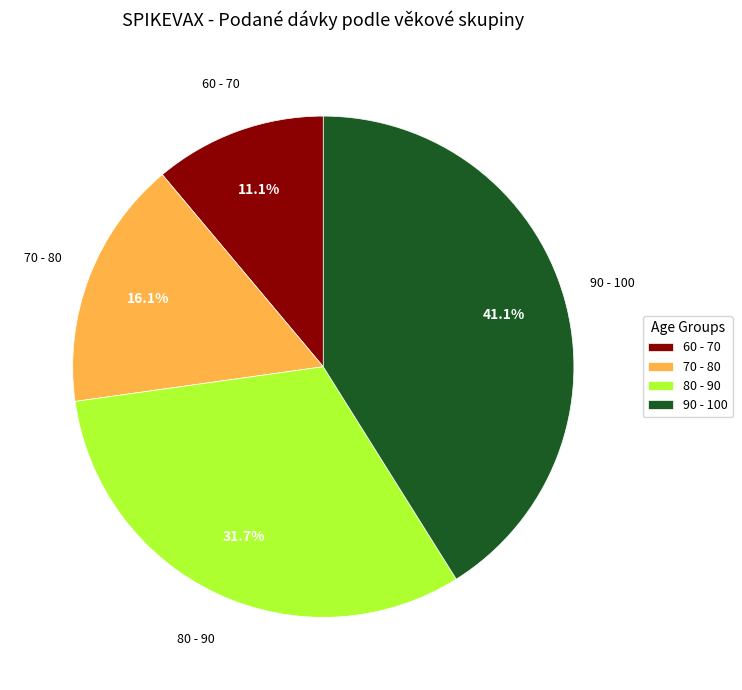

Does any single category account for the majority?

No